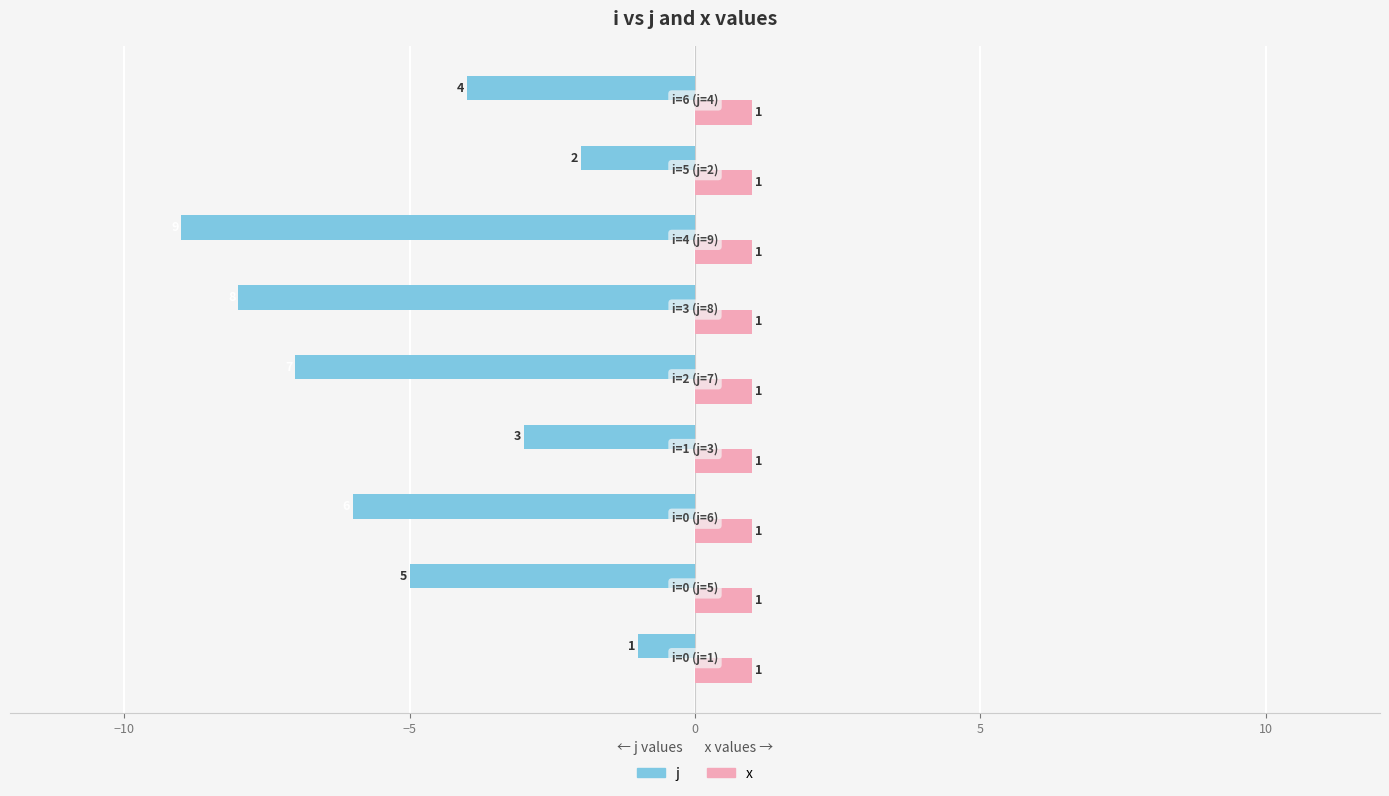

At how many categories does at least one series exceed -3?

9